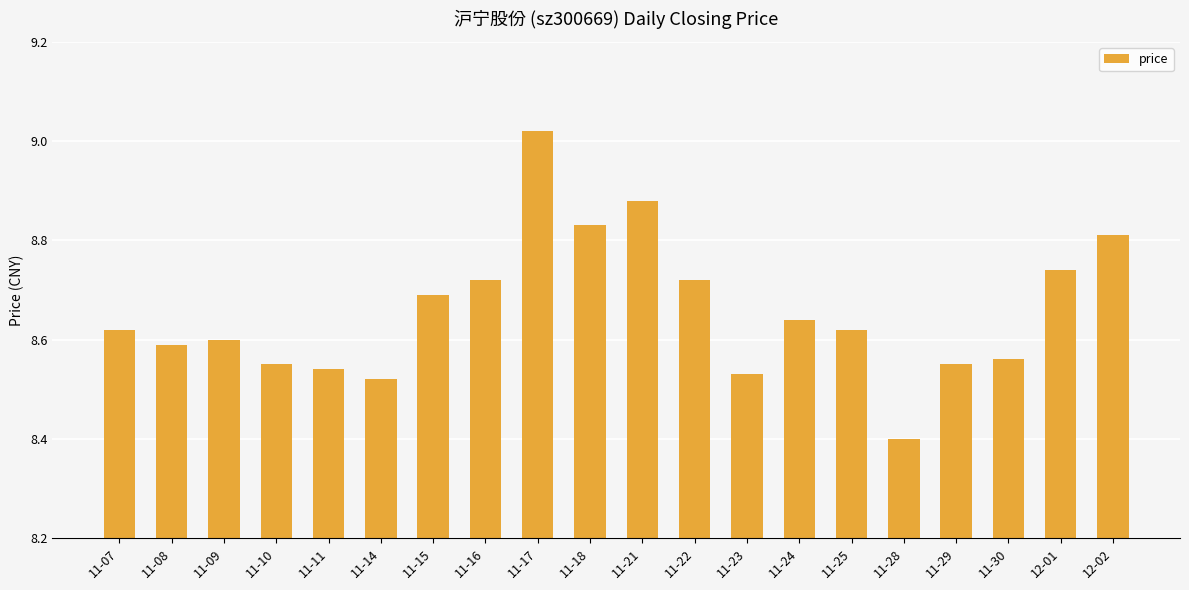

What is the label of the 19th bar from the left?

12-01